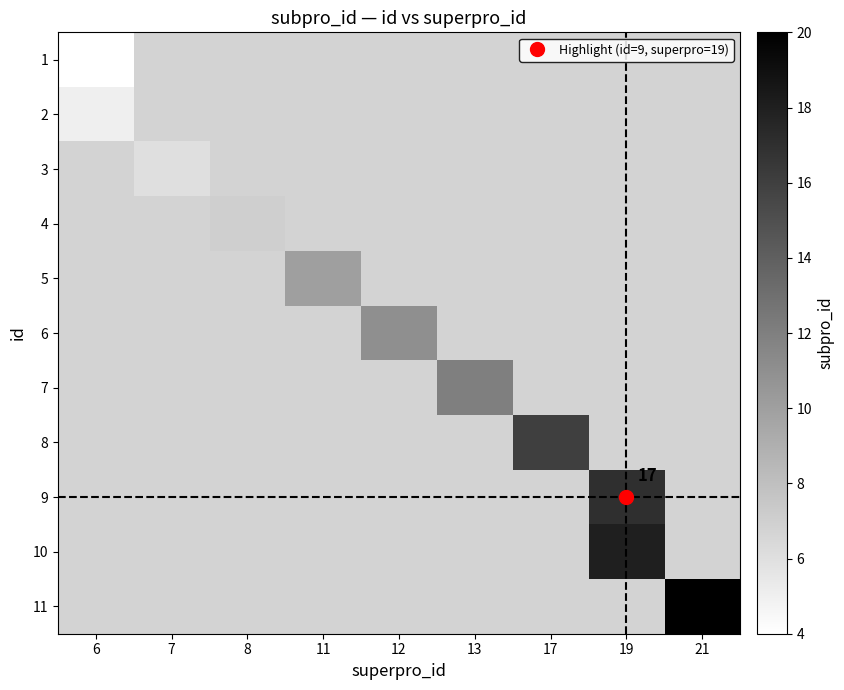

Which category has the lowest value across all series?

6